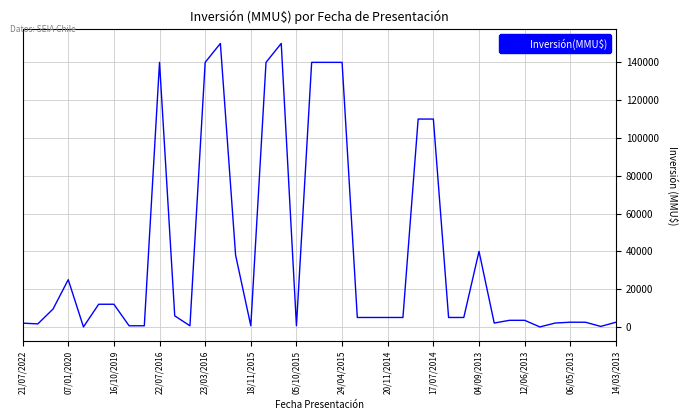

How many lines are shown in the chart?

1